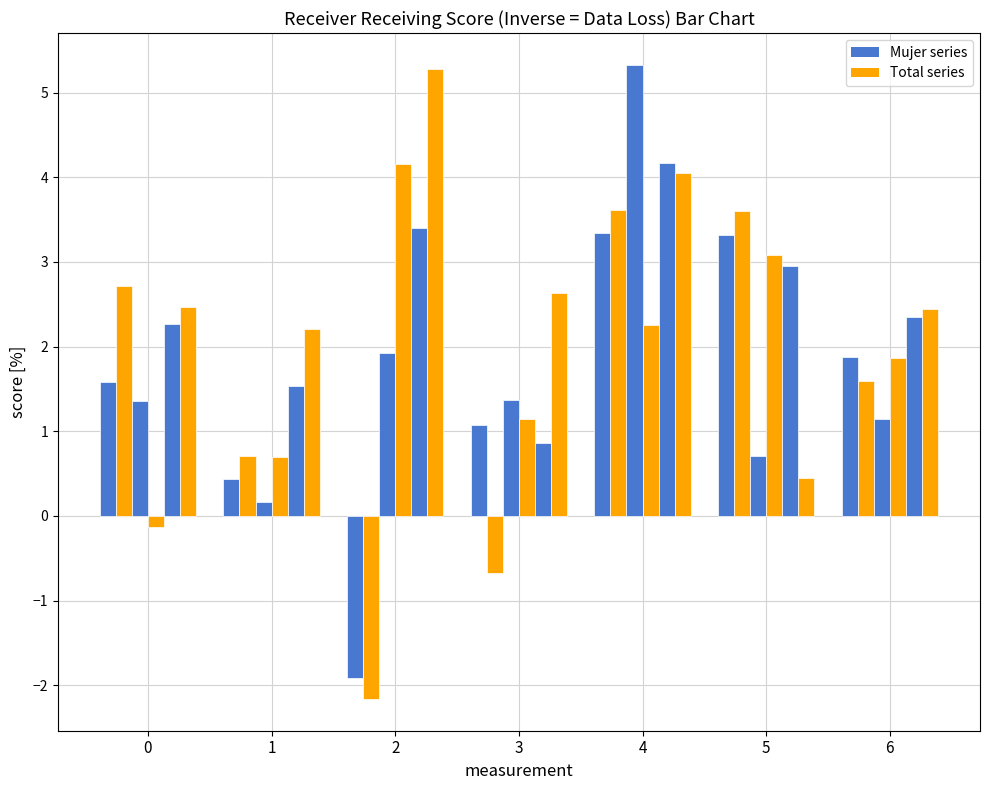

Are the bars grouped side by side (vs. stacked)?

Yes